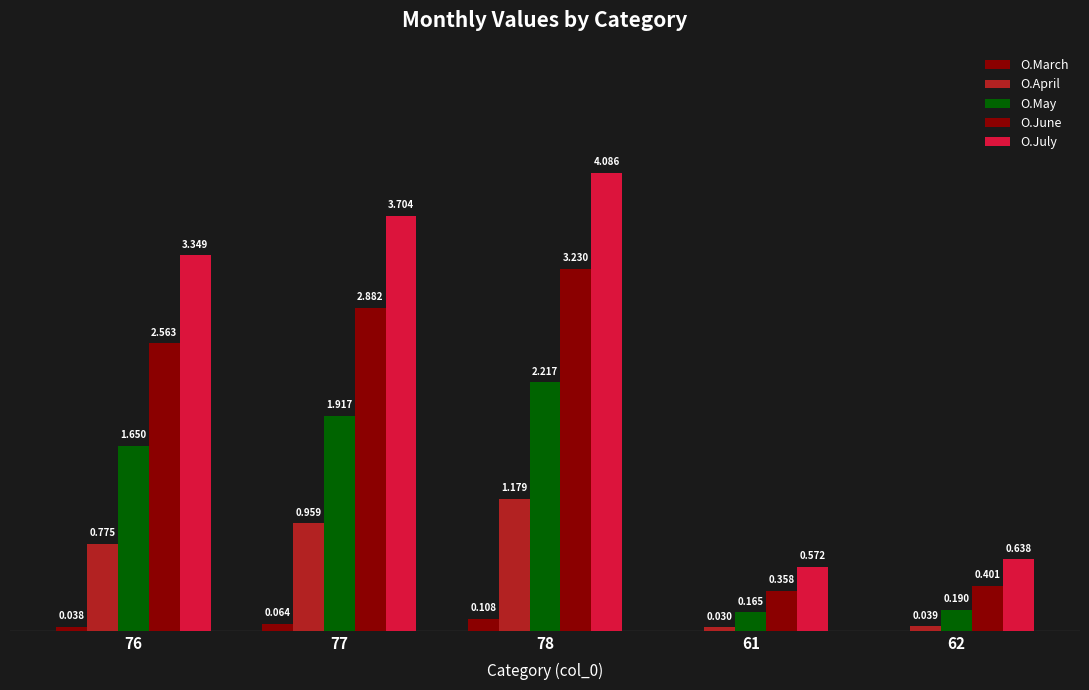

What is the label of the 2nd bar from the left?

77